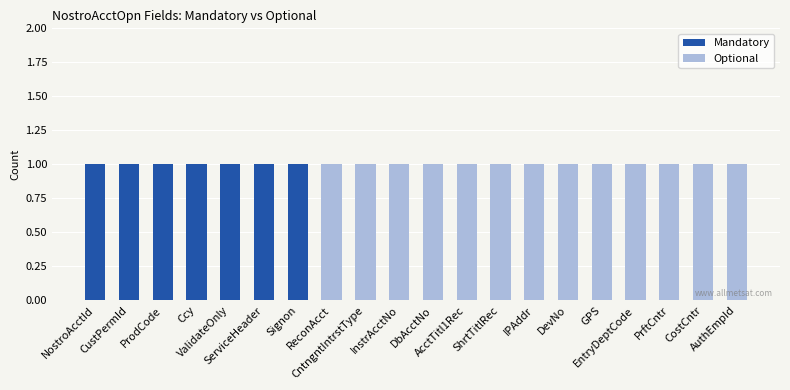

What are all the series names shown in the legend?

Mandatory, Optional